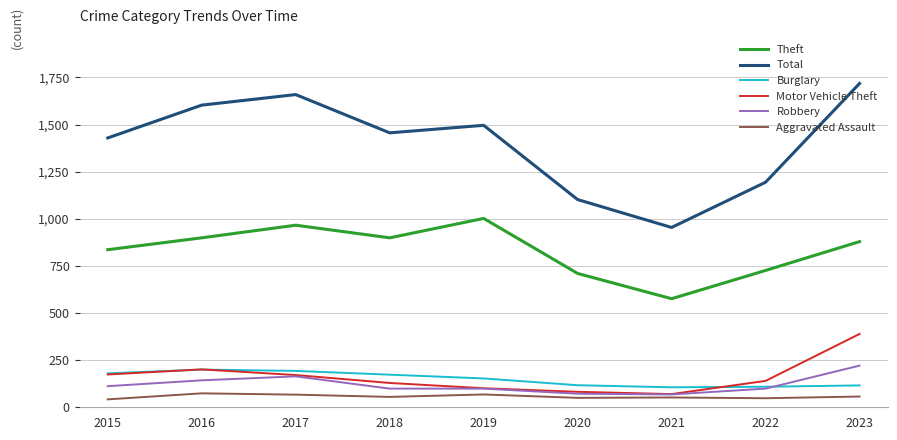

True or false: Total and Theft intersect in this chart.

False